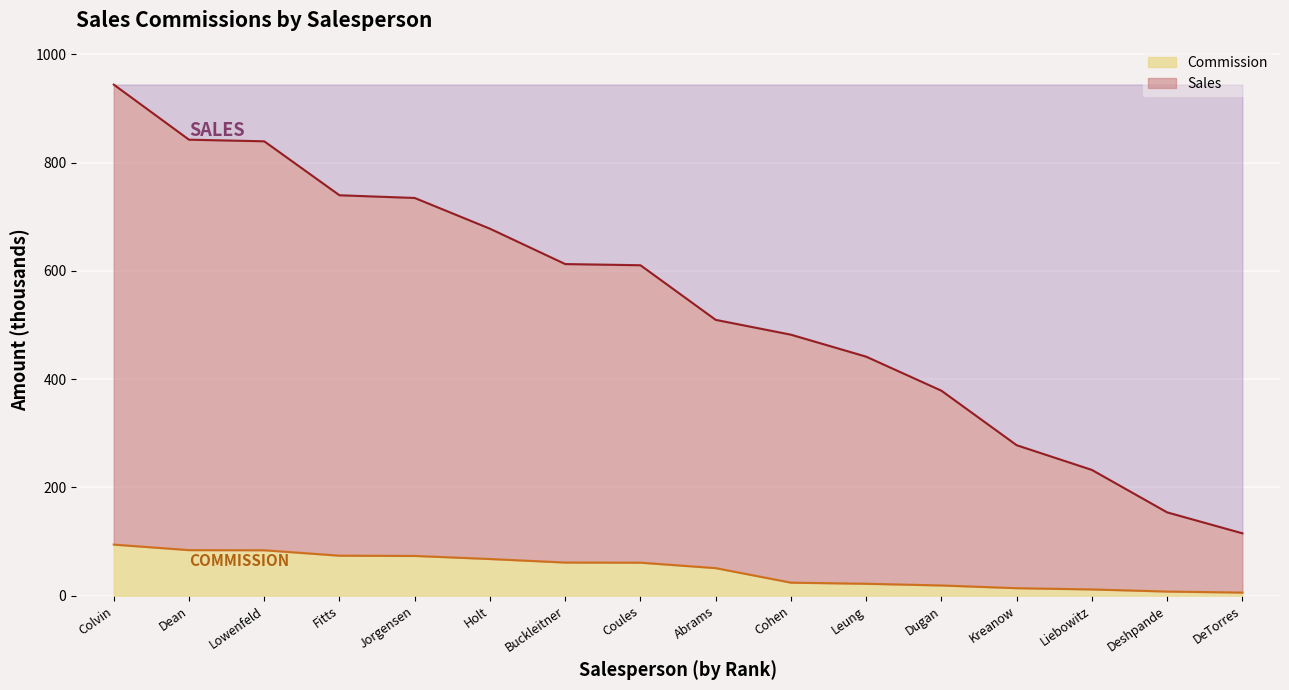

What are all the series names shown in the legend?

Sales, Commission